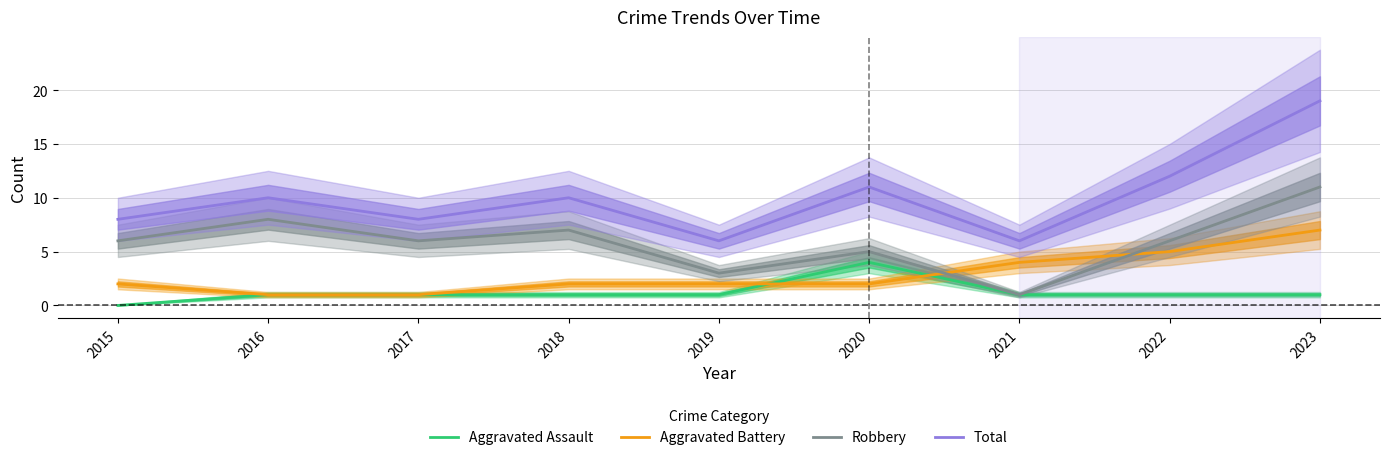

What is the maximum value for Aggravated Assault?

4